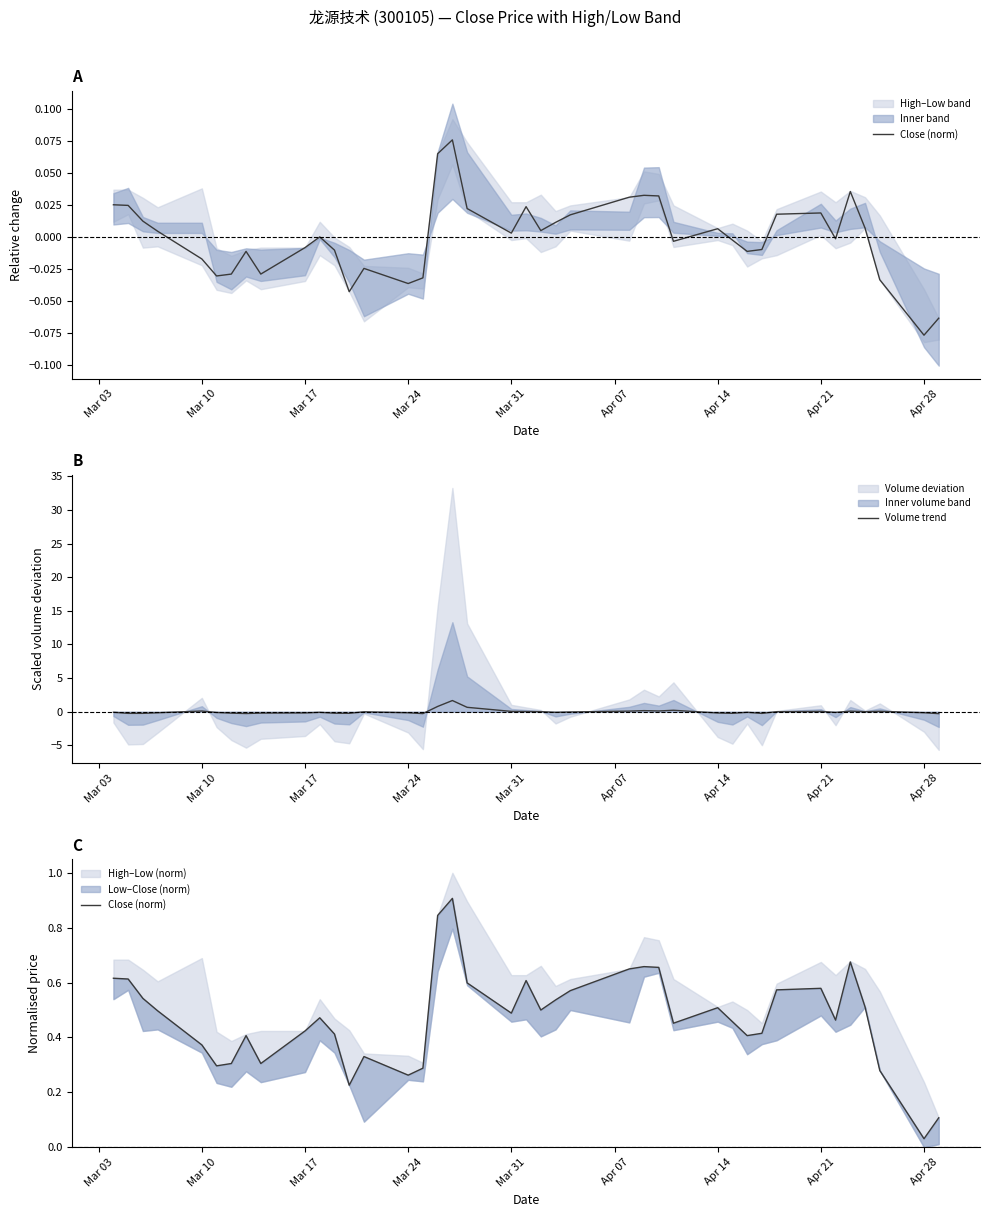

What is the value of the Close (norm) point at the 17th from the left?

0.8